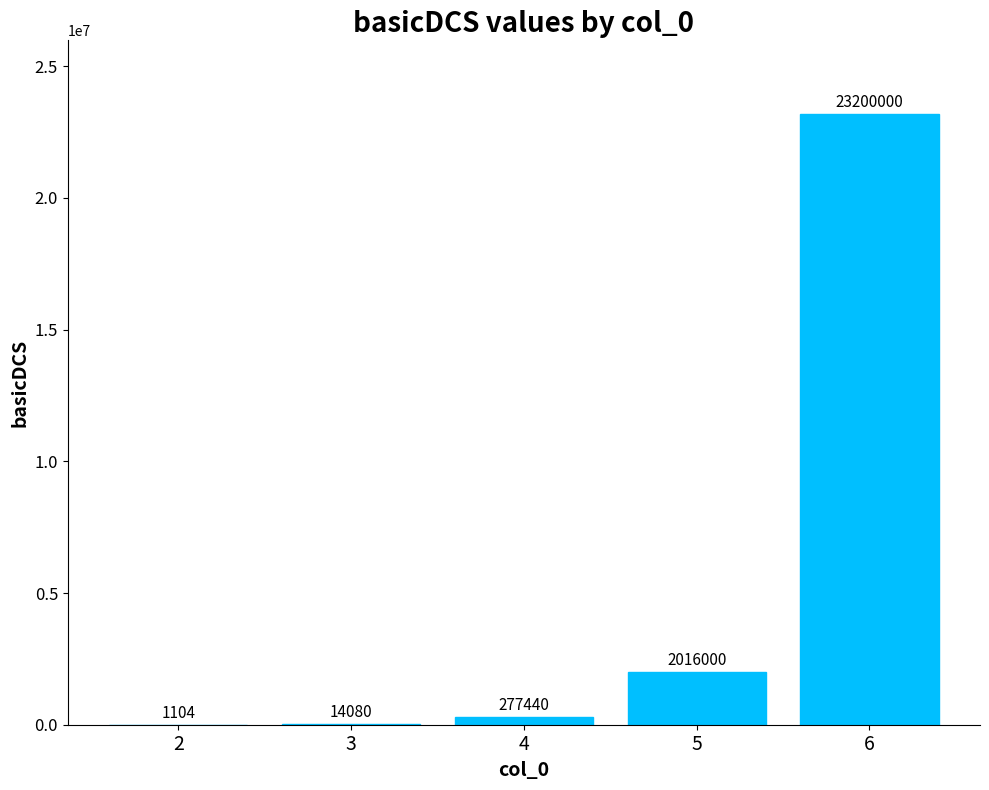

Is it true that the value at 6 is 9984798?

False